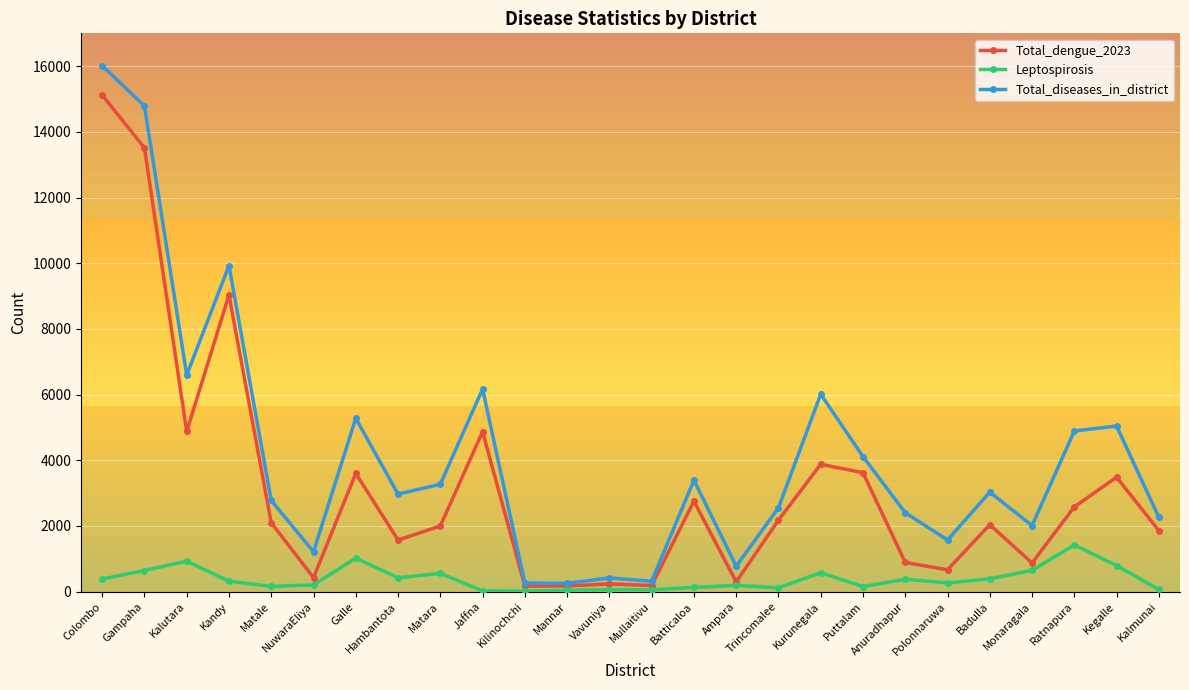

At which label does Leptospirosis first exceed 316?

Colombo